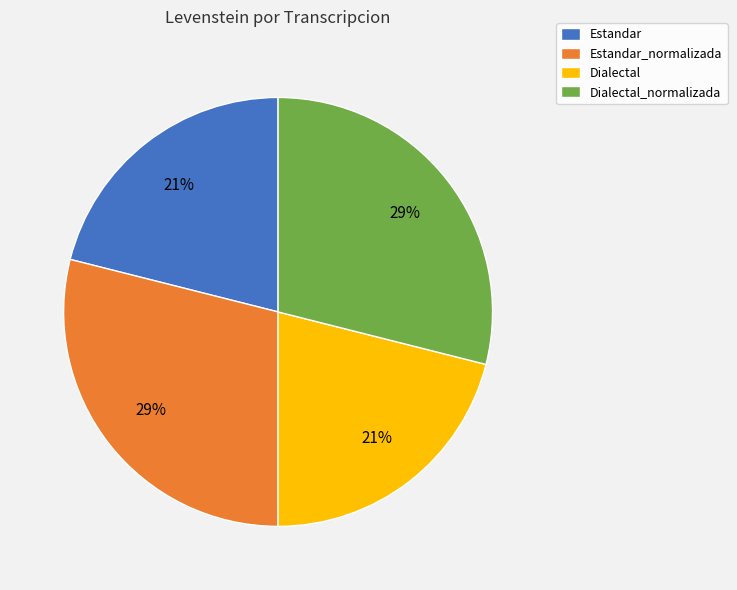

To the nearest percent, what is the difference between the Estandar_normalizada and Estandar slice percentages?

8%